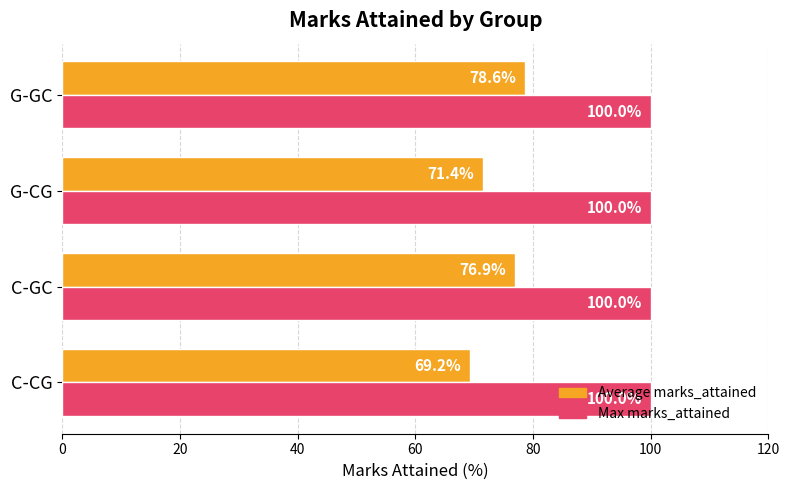

What is the average value of the Max marks_attained series?

100.0